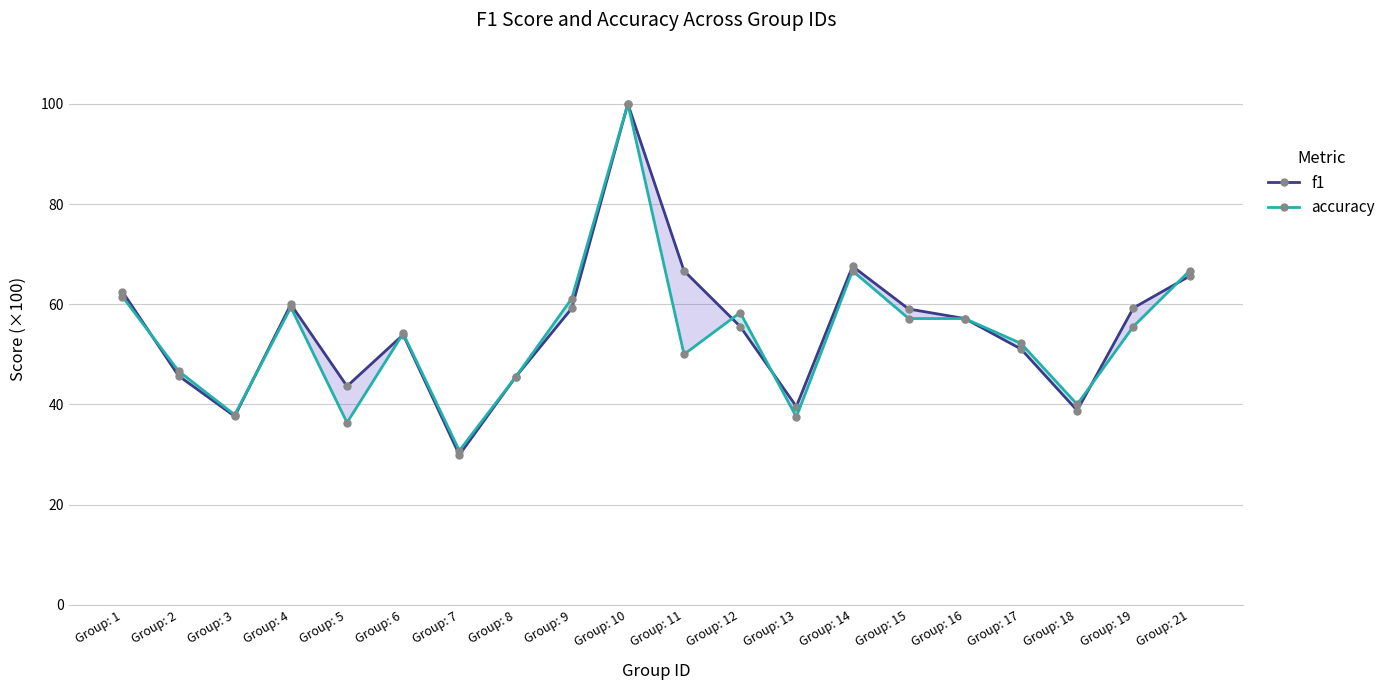

Which series changed the most between Group: 4 and Group: 16?

f1